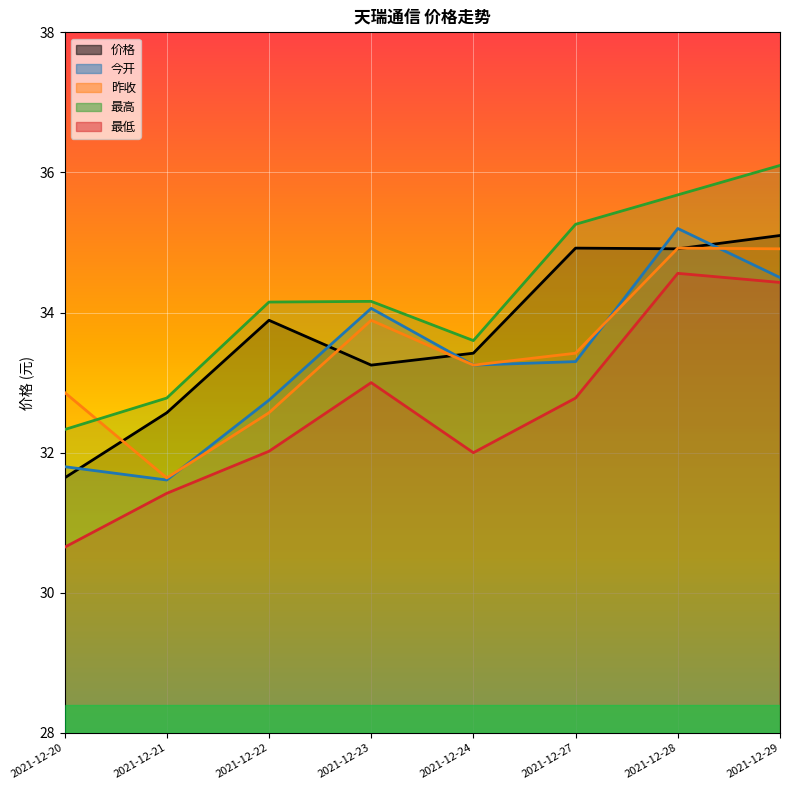

How many lines are shown in the chart?

5